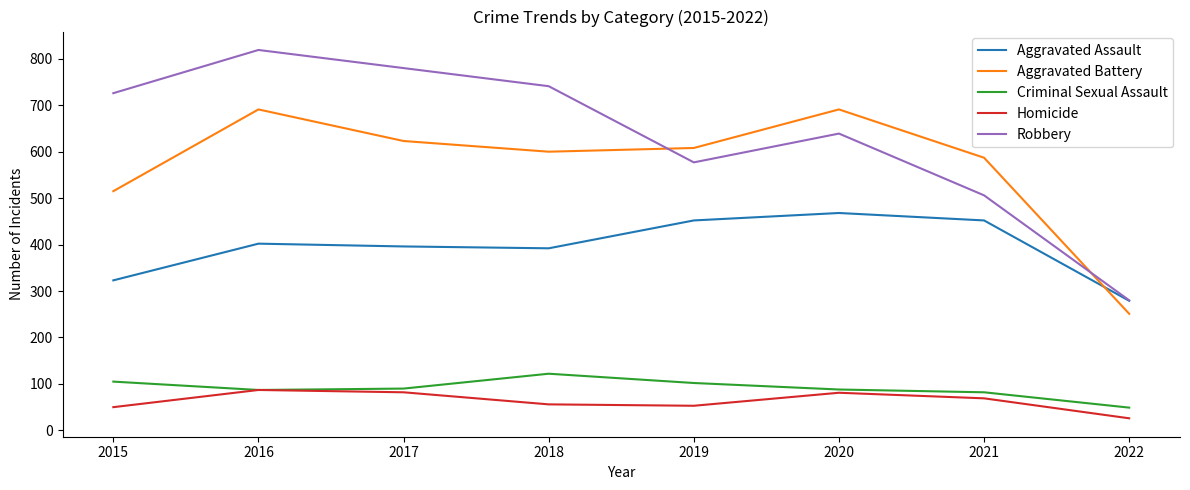

At which category does the chart reach its peak across all series?

2016